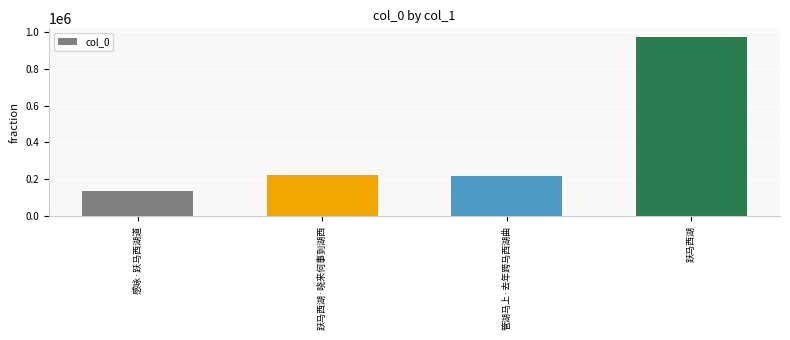

Reading left to right, extract all data points from this chart.

136643	224182	219402	970488